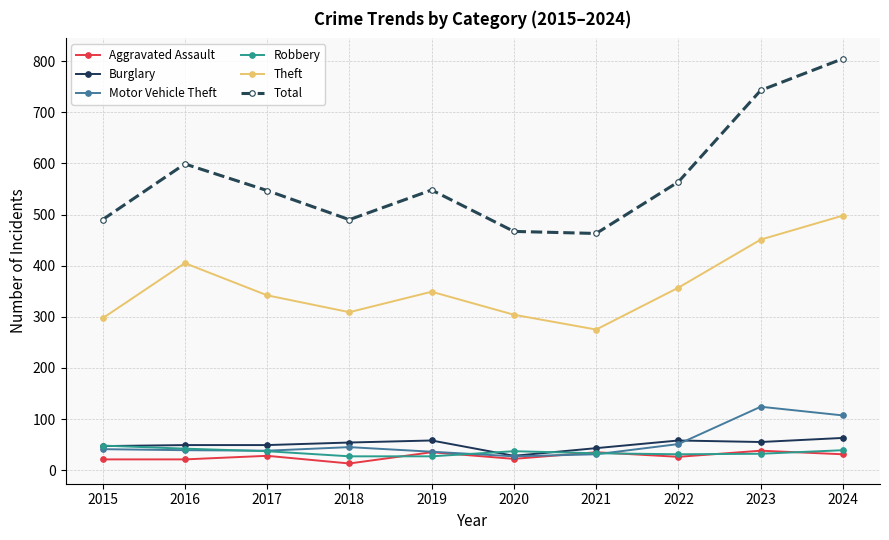

Is this an area chart (filled region under the line)?

No